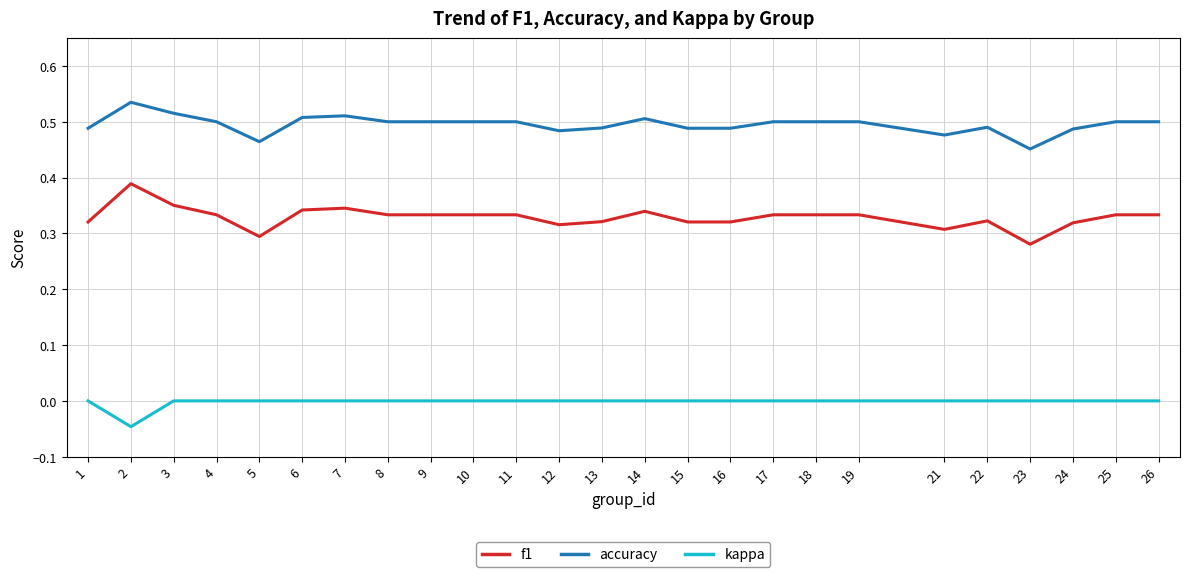

List the series in order of their peak value, lowest first.

kappa, f1, accuracy